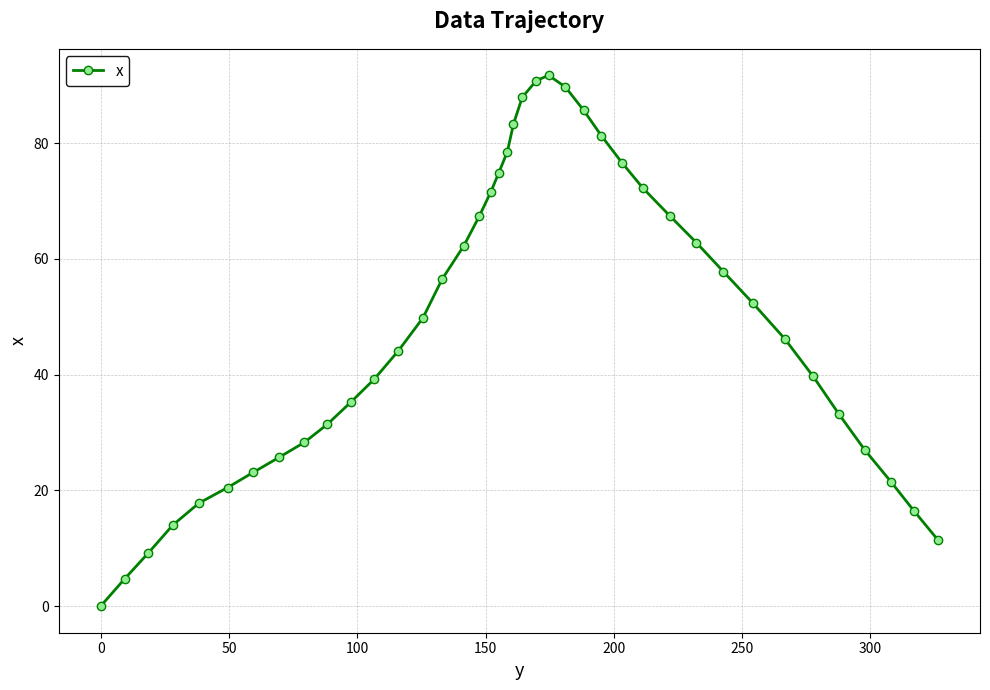

What is the average value?

48.7